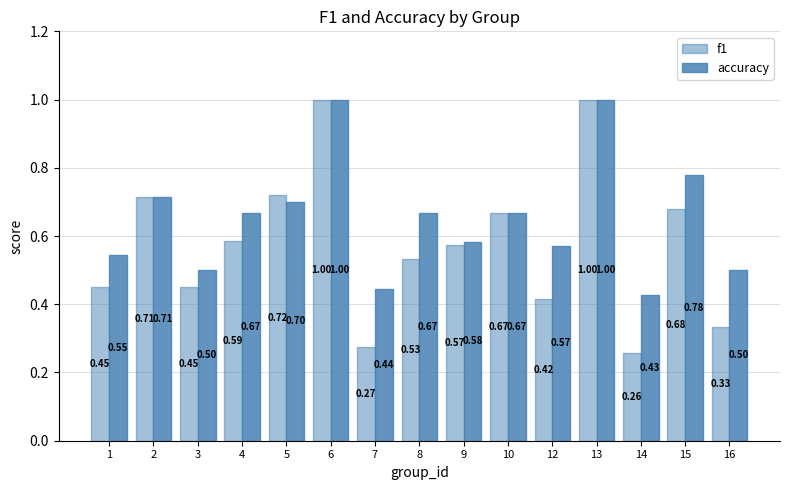

How many distinct data groups are displayed?

2